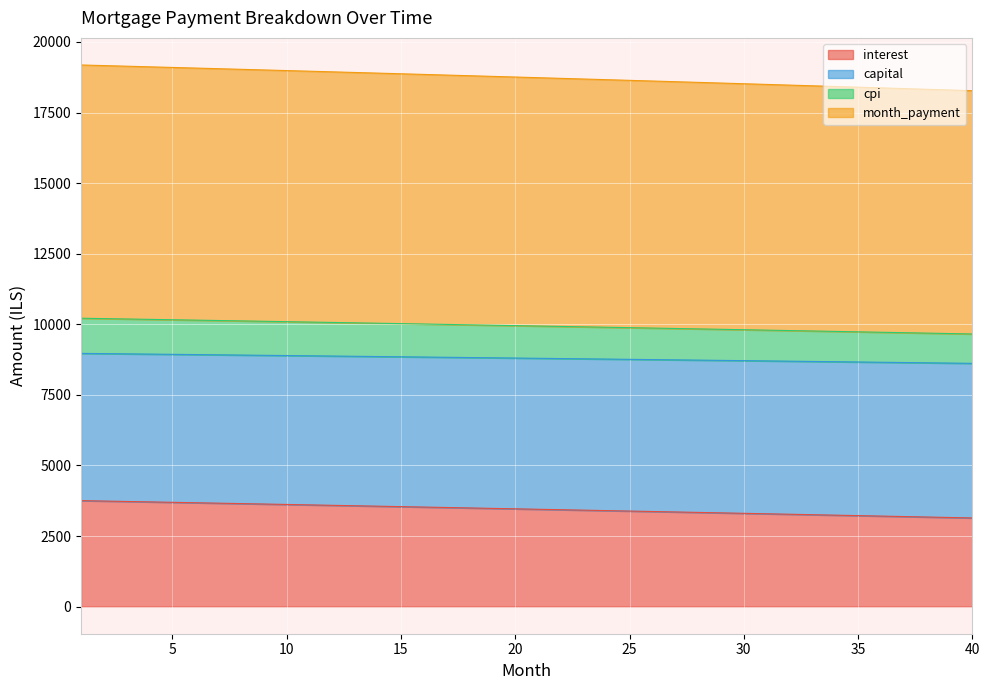

What is the maximum value for interest?

3754.7